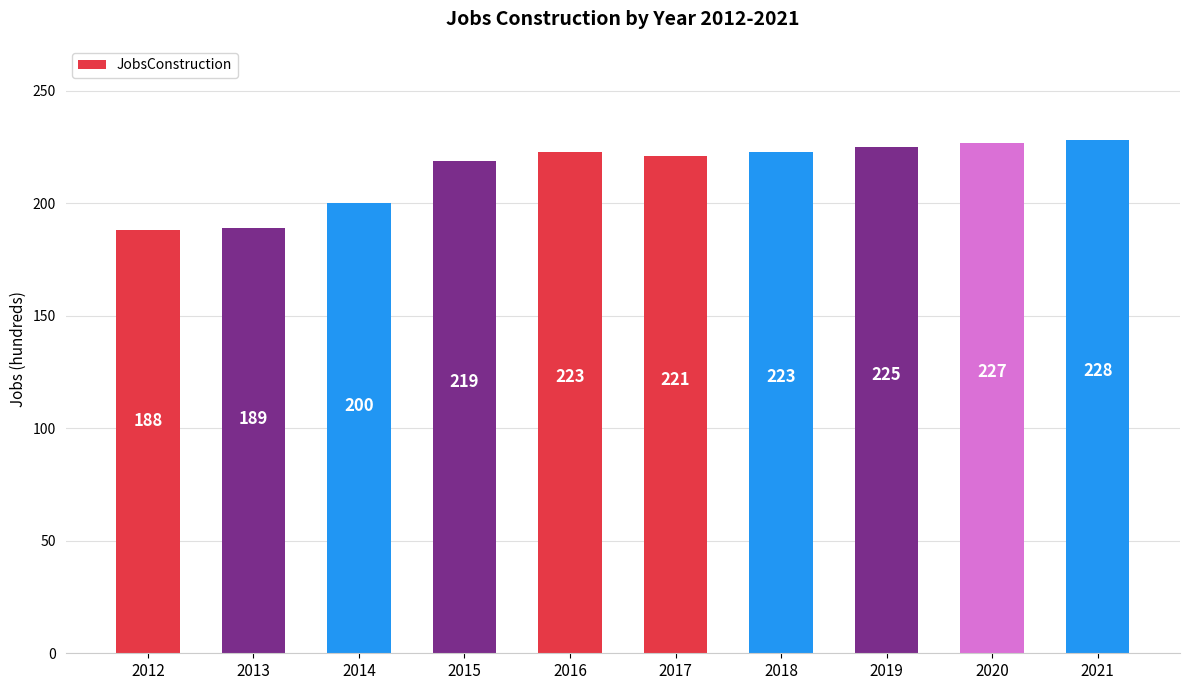

What is the difference between the second highest and second lowest values?

38